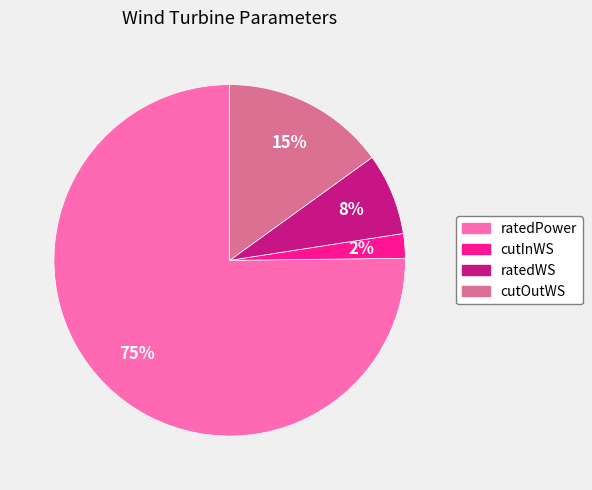

Is the sum of cutInWS and cutOutWS greater than half?

No